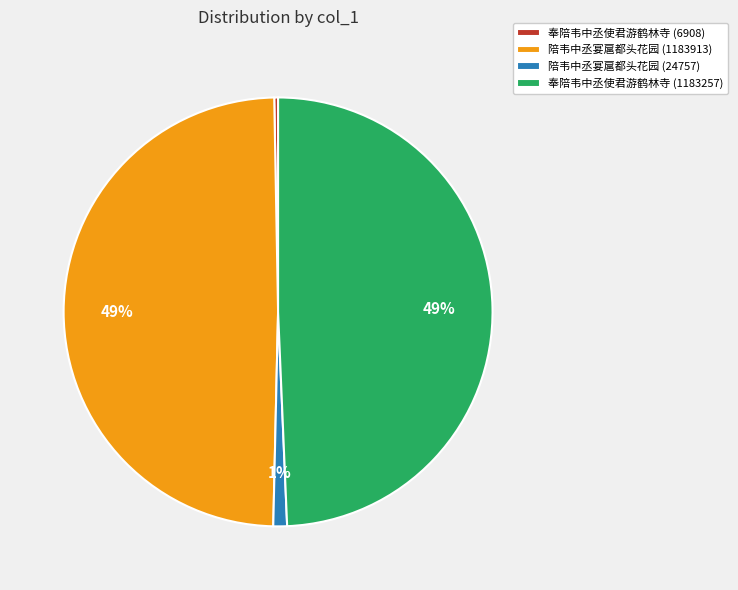

To the nearest percent, what is the difference between the largest and smallest slice percentages?

49%